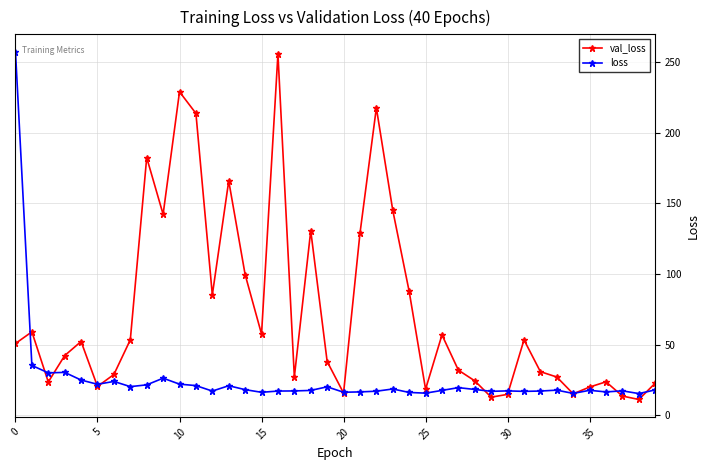

How many data points in loss are less than 17?

10